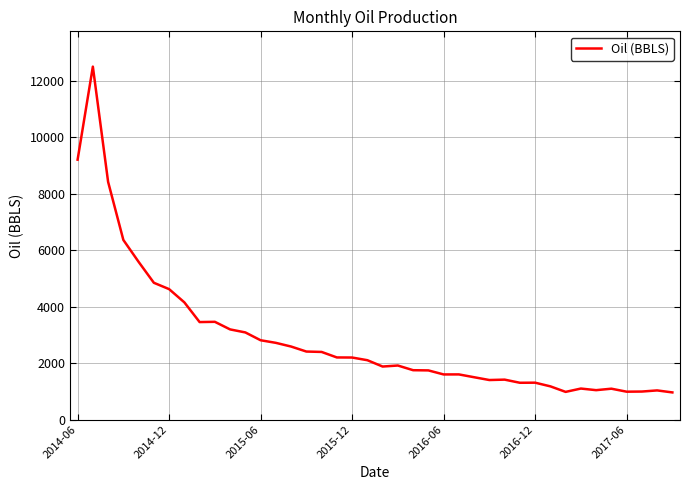

Does the chart display data point markers on the line(s)?

No